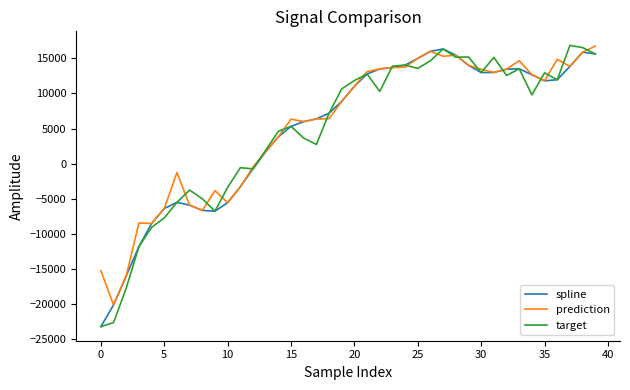

Where does the spline series first go above 11014?

20